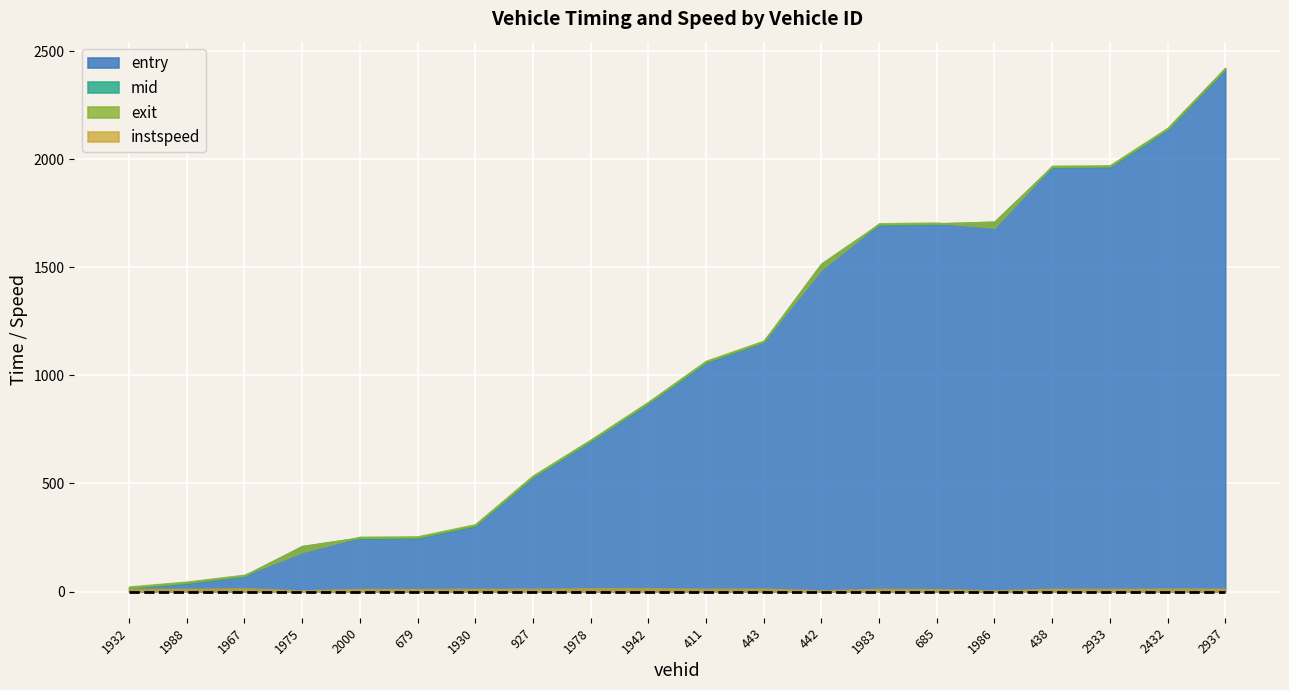

At which category is the sum across all series the highest?

2937